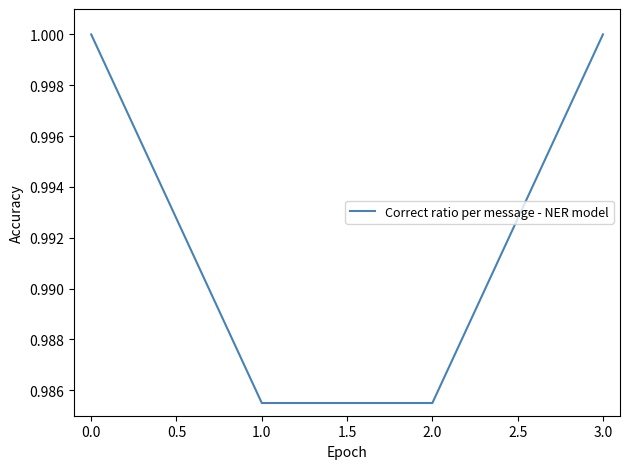

What is the sum of all values?

4.0